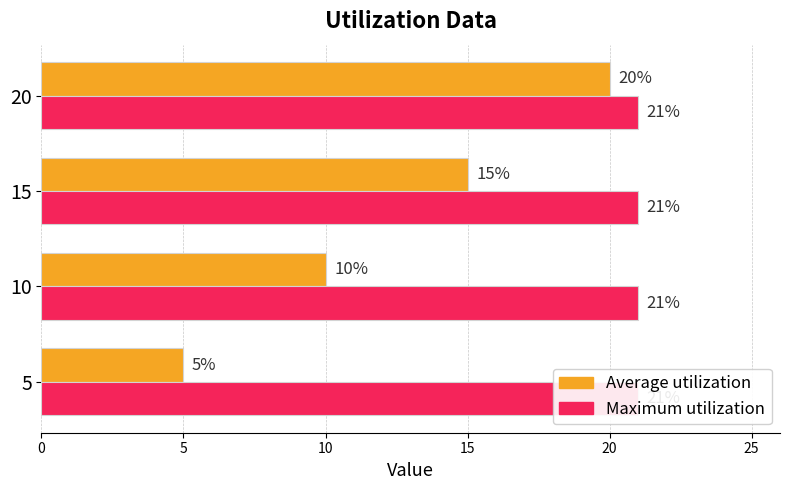

Is it true that Maximum utilization equals 0.5 at 0?

False